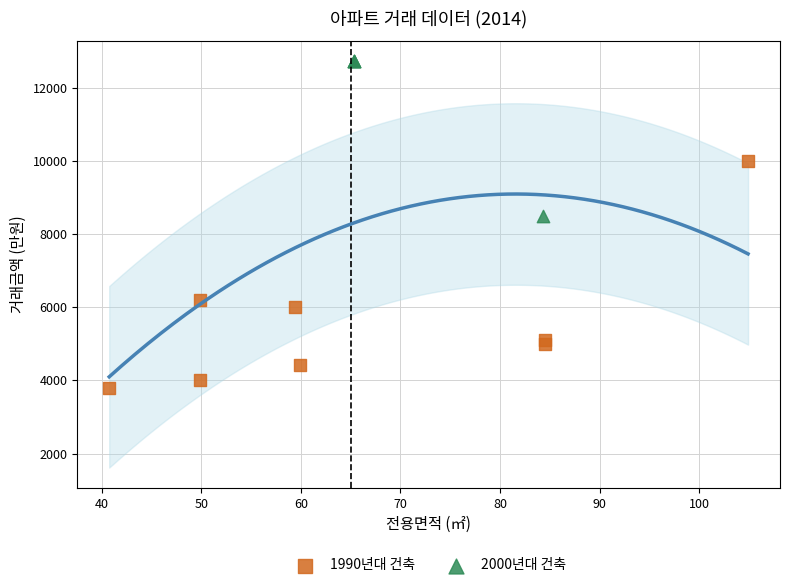

Which series contains the highest Y value?

2000년대 건축